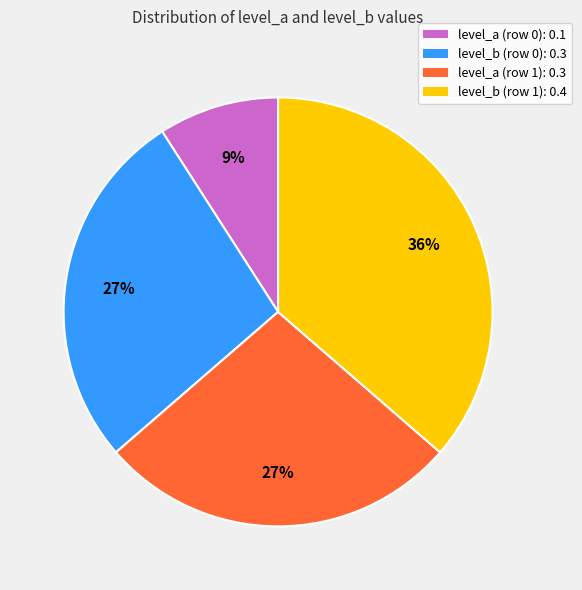

To the nearest percent, what is the difference between the level_a (row 0) and level_b (row 1) slice percentages?

27%